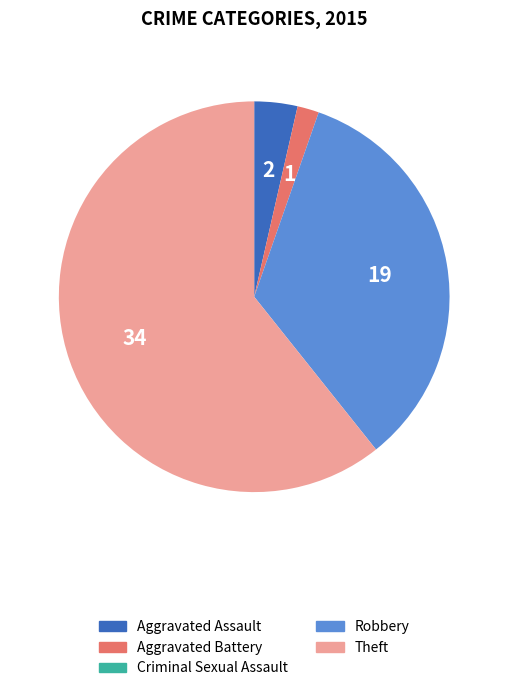

True or false: Theft accounts for 61% of the total.

True